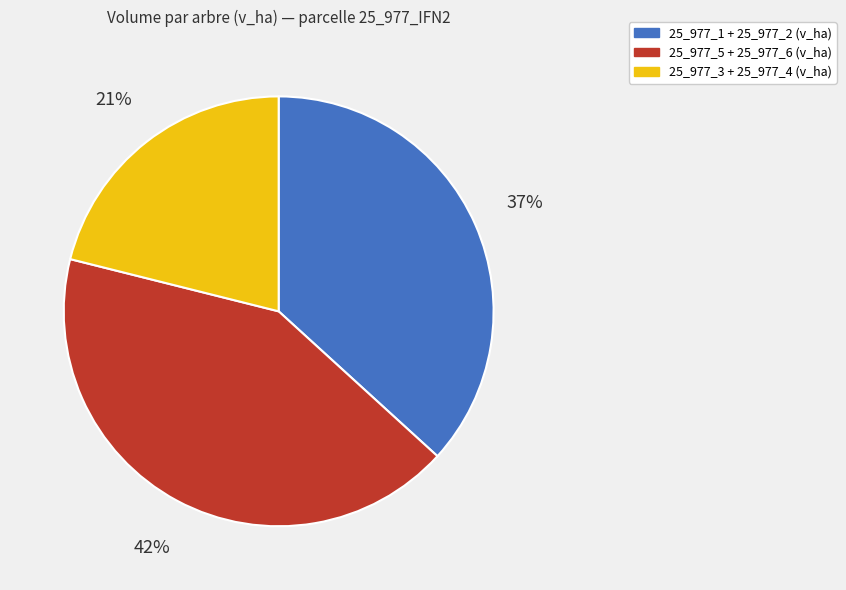

Is there any slice that represents more than half of the pie?

No